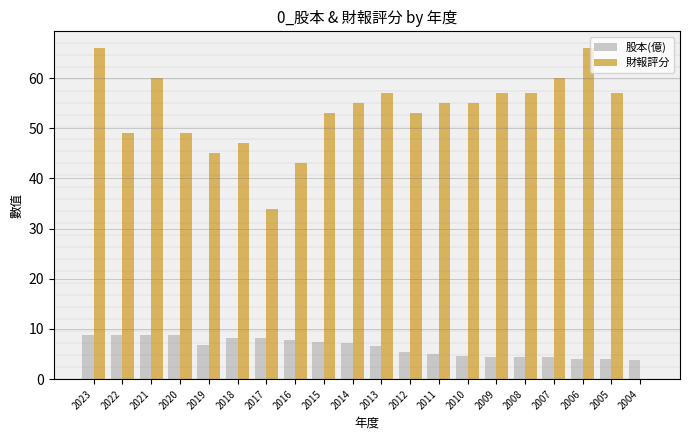

Is the value of 股本(億) at 2013 greater than the value of 財報評分 at 2020?

No